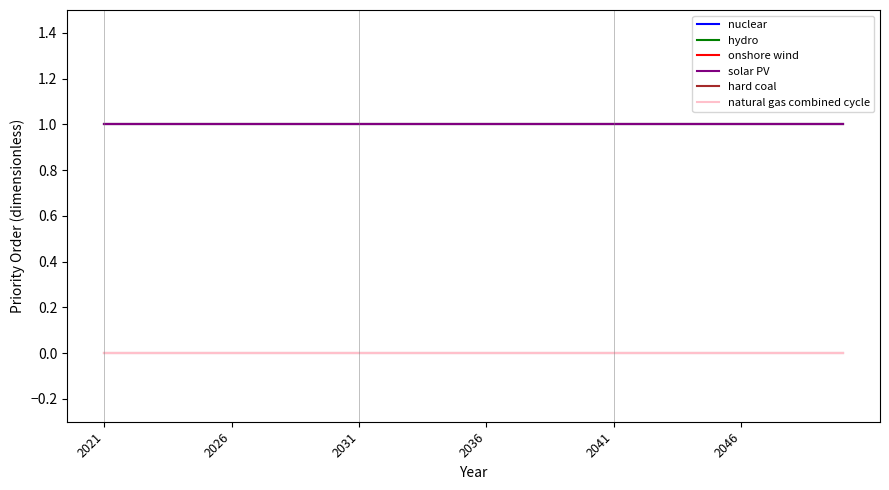

At which category does the chart reach its minimum across all series?

2021